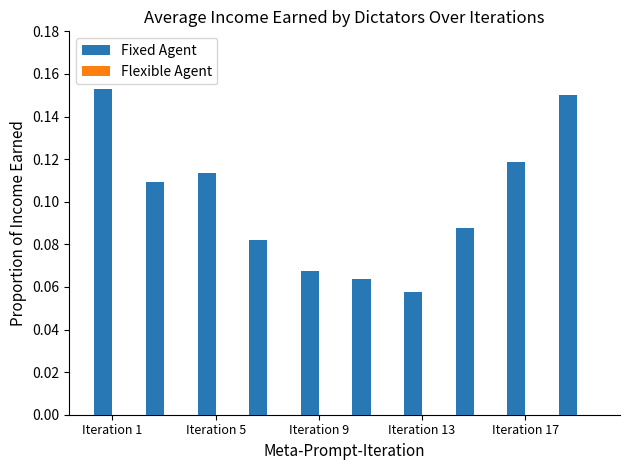

What is the sum of all values?

1.0